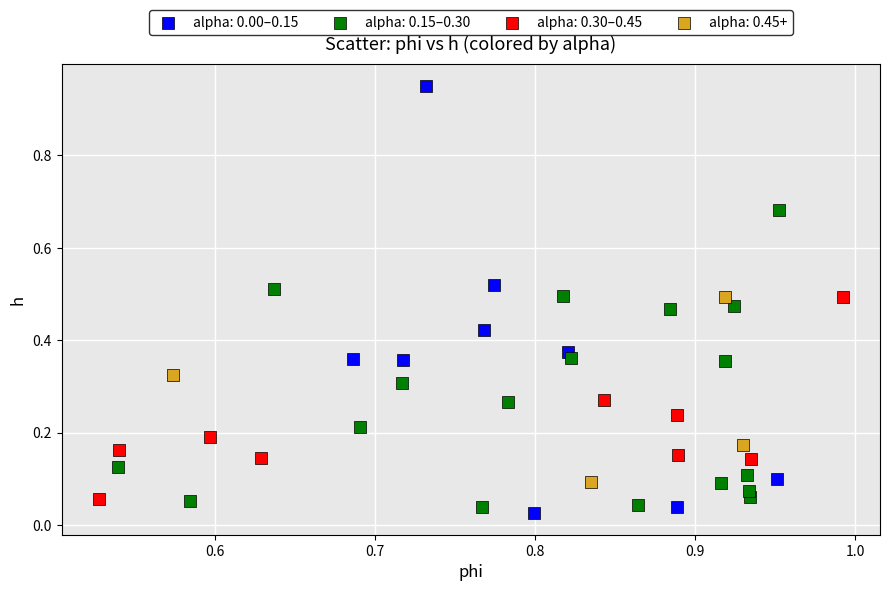

Which series contains the highest Y value?

alpha: 0.00–0.15